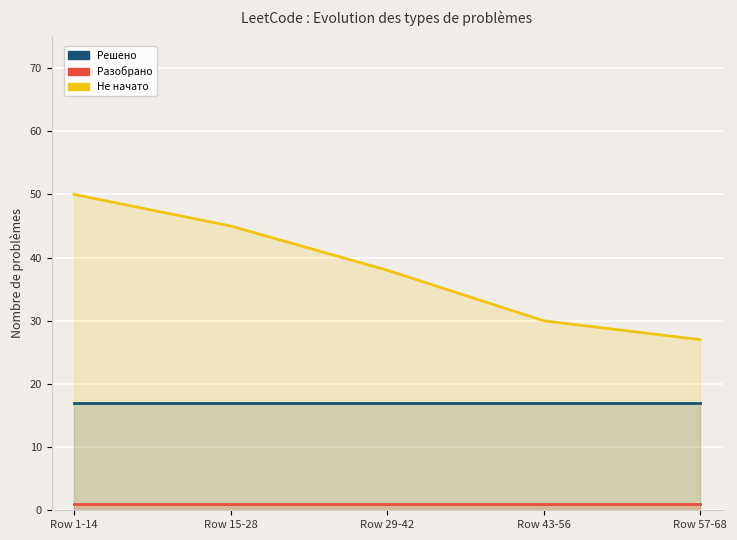

What is the label of the 2nd point from the left?

Row 15-28